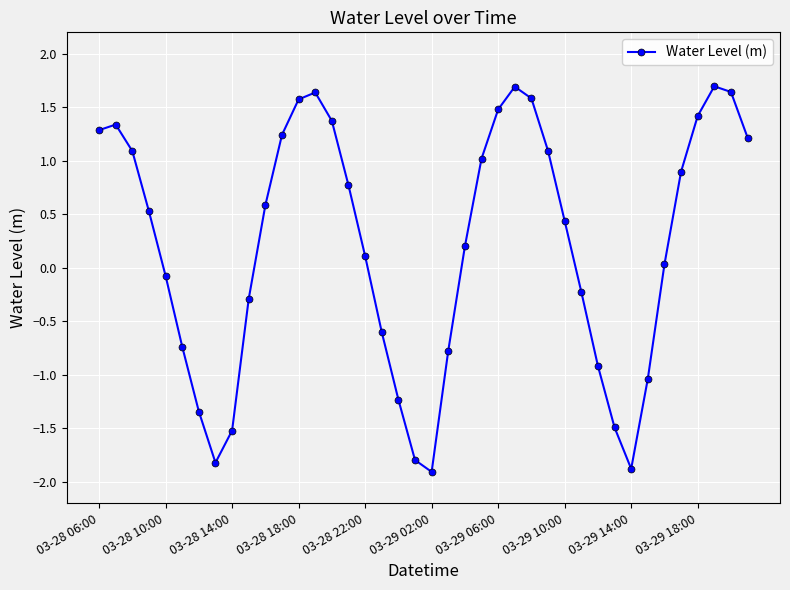

What is the difference between the second highest and second lowest values?

3.6